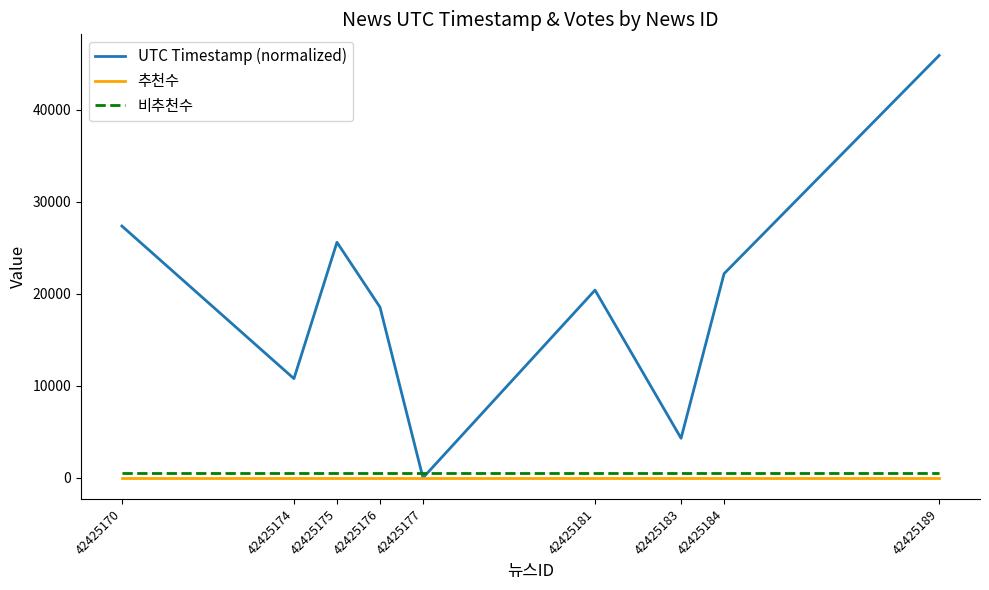

Reading left to right, what are all the values shown in this chart?

UTC Timestamp (normalized): 27351	10773	25584	18542	0	20389	4295	22174	45878
추천수: 0	0	0	0	0	0	0	0	0
비추천수: 500	500	500	500	500	500	500	500	500